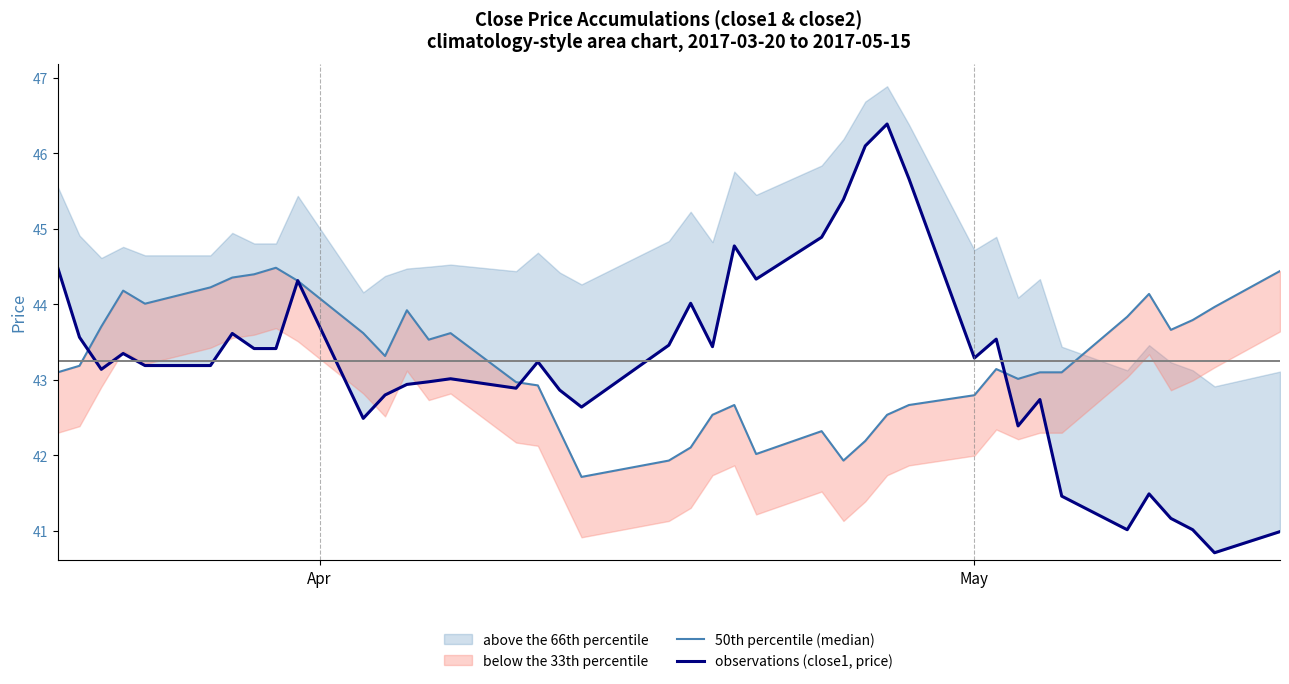

How many lines are shown in the chart?

2